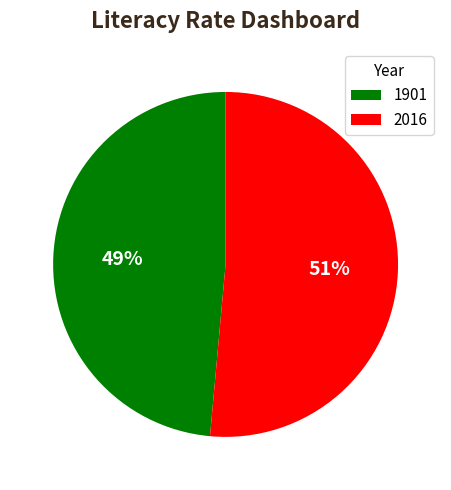

True or false: 2016 accounts for 60% of the total.

False